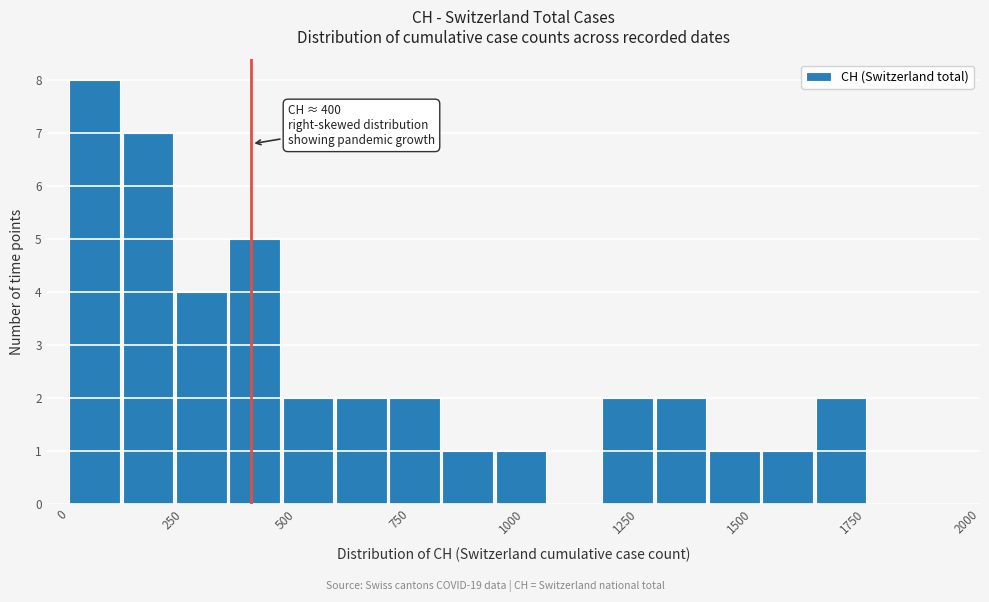

Read against the x-axis, roughly where is the centre of the tallest bar?

50